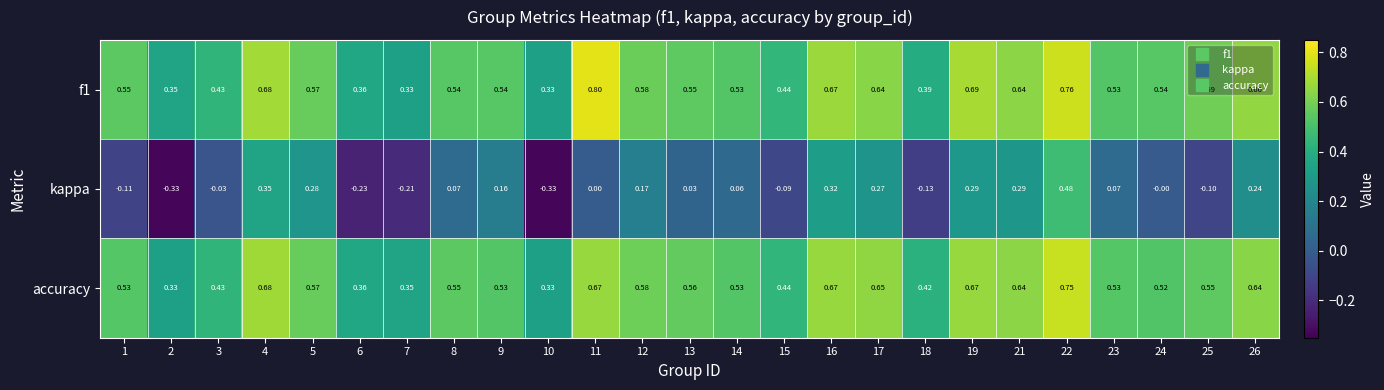

Is the value of f1 at 25 greater than the value of kappa at 24?

Yes